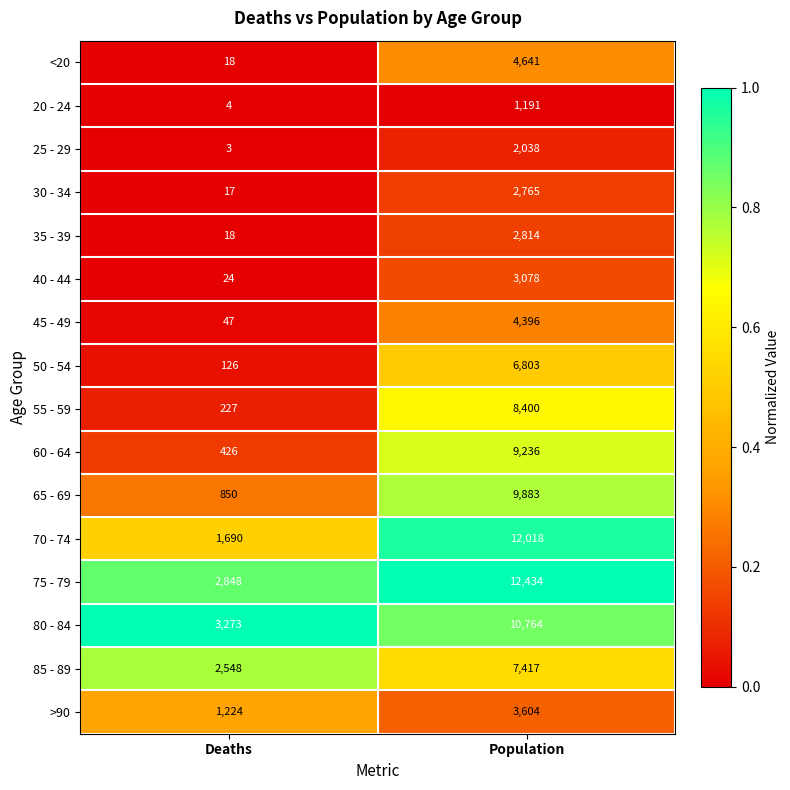

List the labels in order of 45 - 49 value, largest first.

Population, Deaths